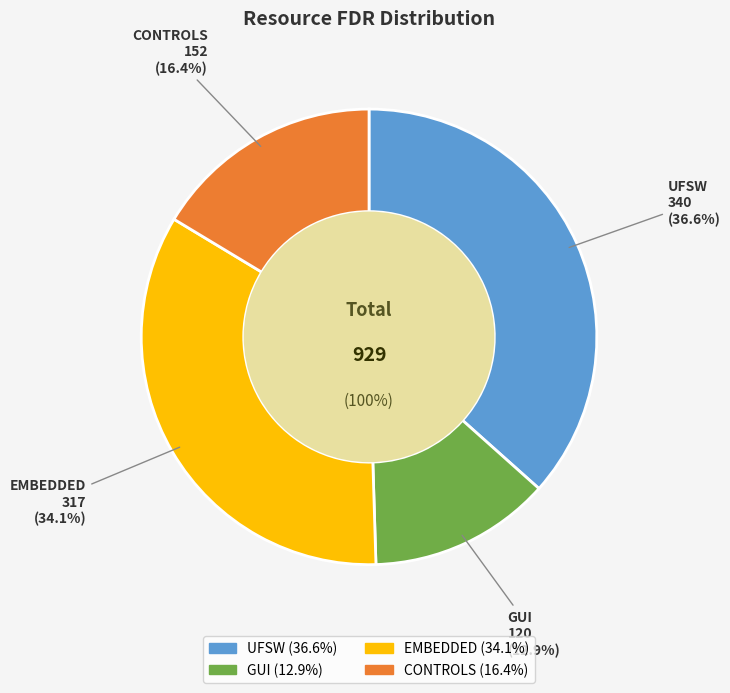

How many segments does this pie chart have?

4